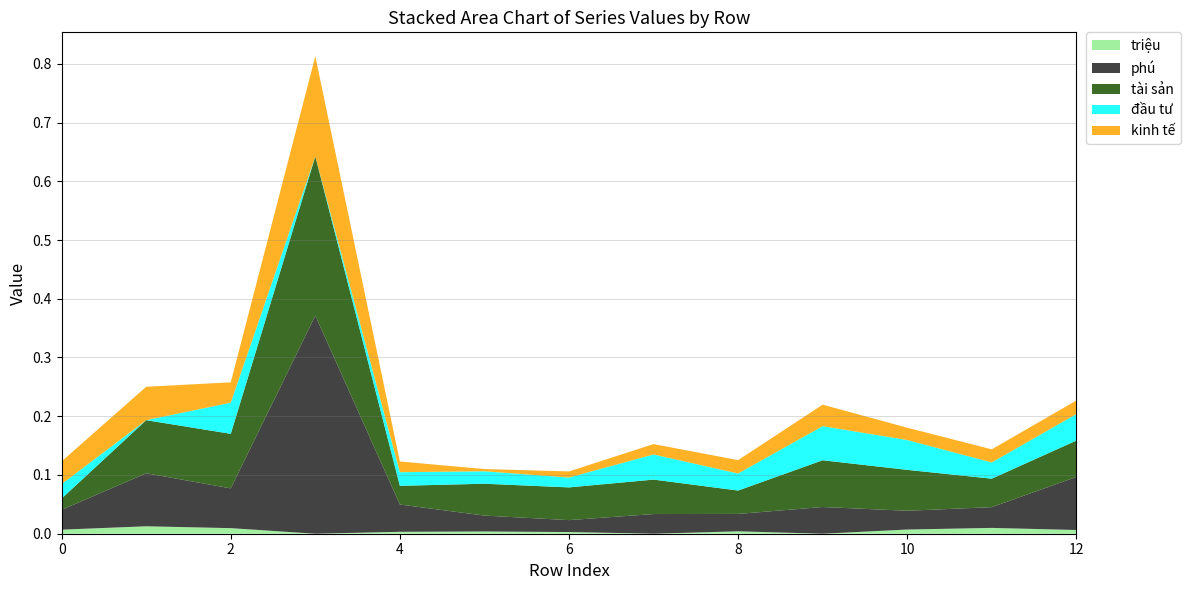

Reading right to left, list all the values displayed in this chart.

triệu: 0.0	0.0	0.0	0.0	0.0	0.0	0.0	0.0	0.0	0.0	0.0	0.0	0.0
phú: 0.1	0.0	0.0	0.0	0.0	0.0	0.0	0.0	0.0	0.4	0.1	0.1	0.0
tài sản: 0.1	0.0	0.1	0.1	0.0	0.1	0.1	0.1	0.0	0.3	0.1	0.1	0.0
đầu tư: 0.0	0.0	0.1	0.1	0.0	0.0	0.0	0.0	0.0	0.0	0.1	0.0	0.0
kinh tế: 0.0	0.0	0.0	0.0	0.0	0.0	0.0	0.0	0.0	0.2	0.0	0.1	0.0